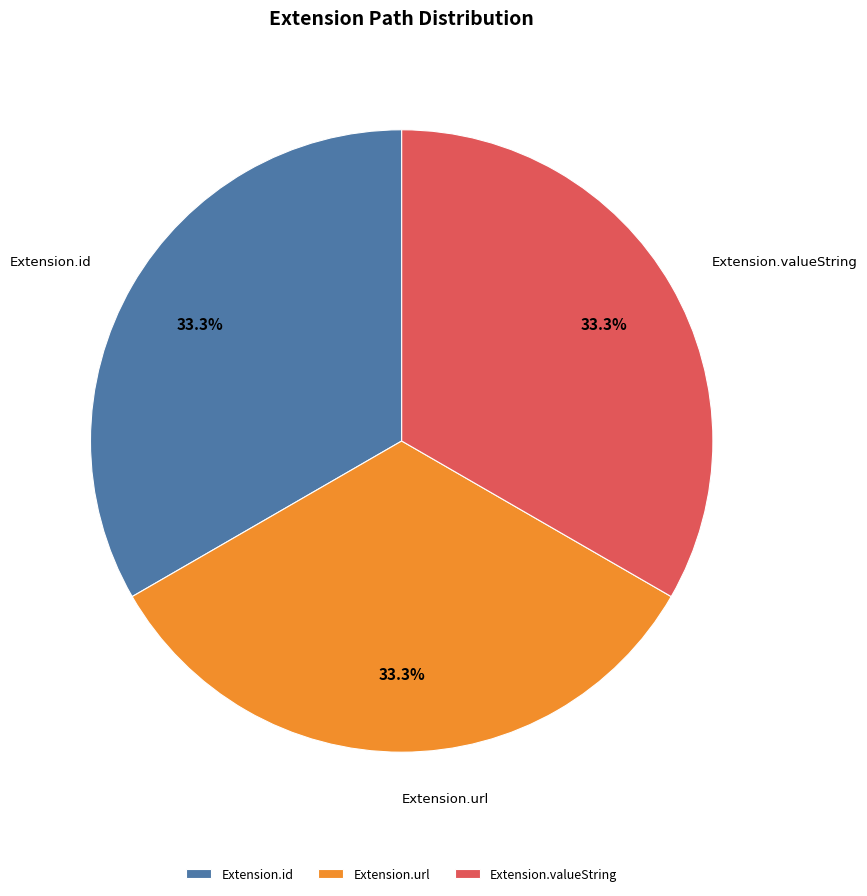

Is Extension.valueString the majority of the pie?

No